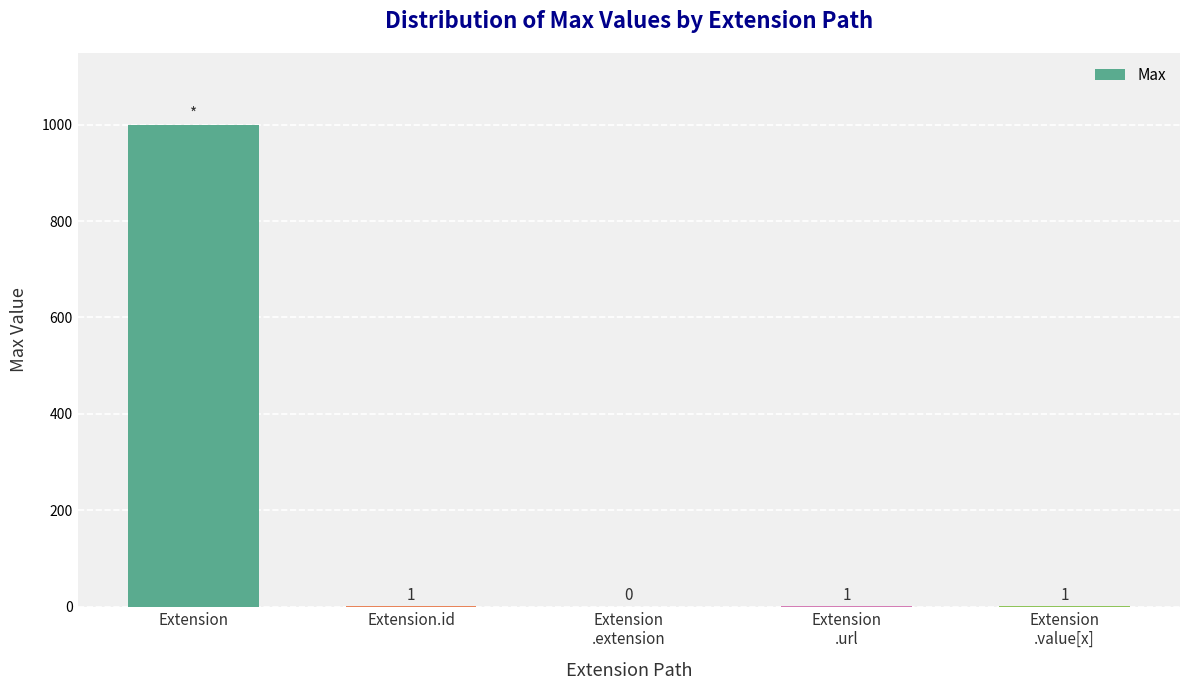

Reading left to right, extract all data points from this chart.

Extension=999	Extension.id=1	Extension
.extension=0	Extension
.url=1	Extension
.value[x]=1